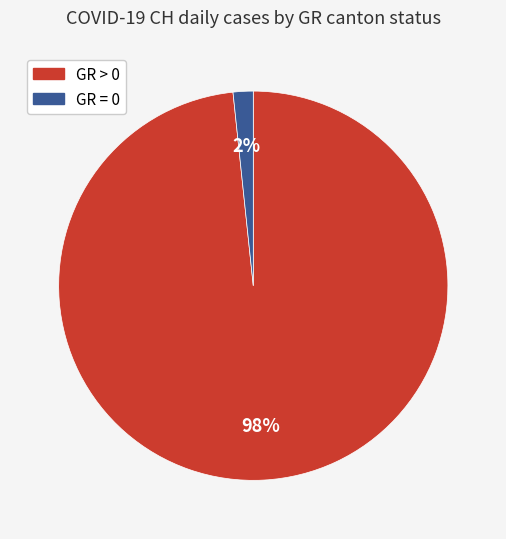

Count the number of slices in the pie.

2